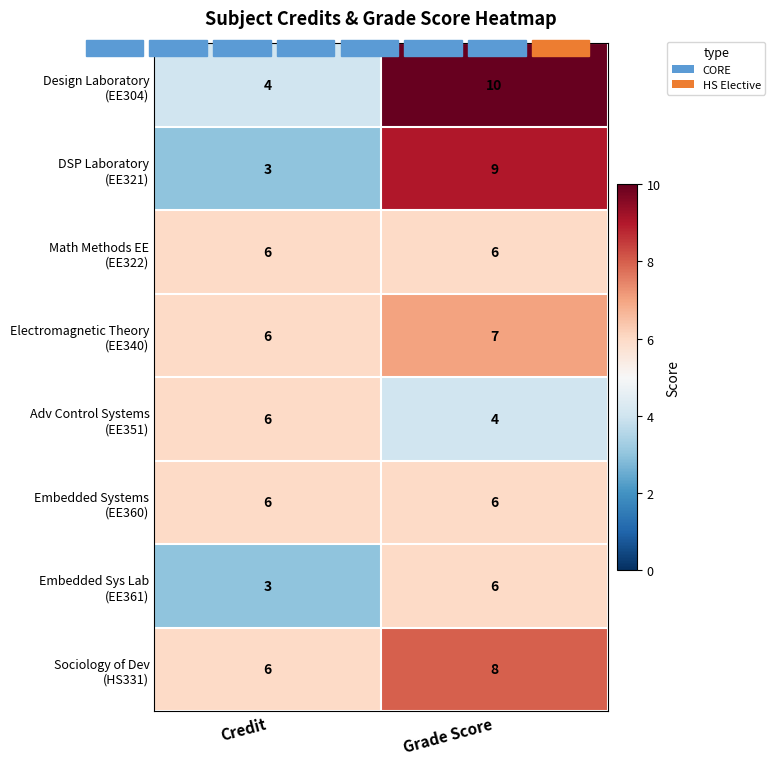

Which label corresponds to the smallest value in the chart?

Credit